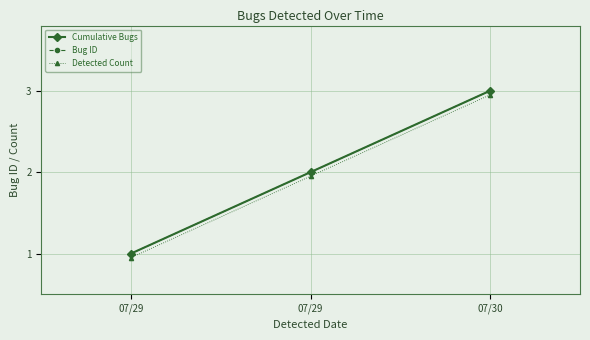

The value of Cumulative Bugs at 07/29 is 1.0. True or false?

True